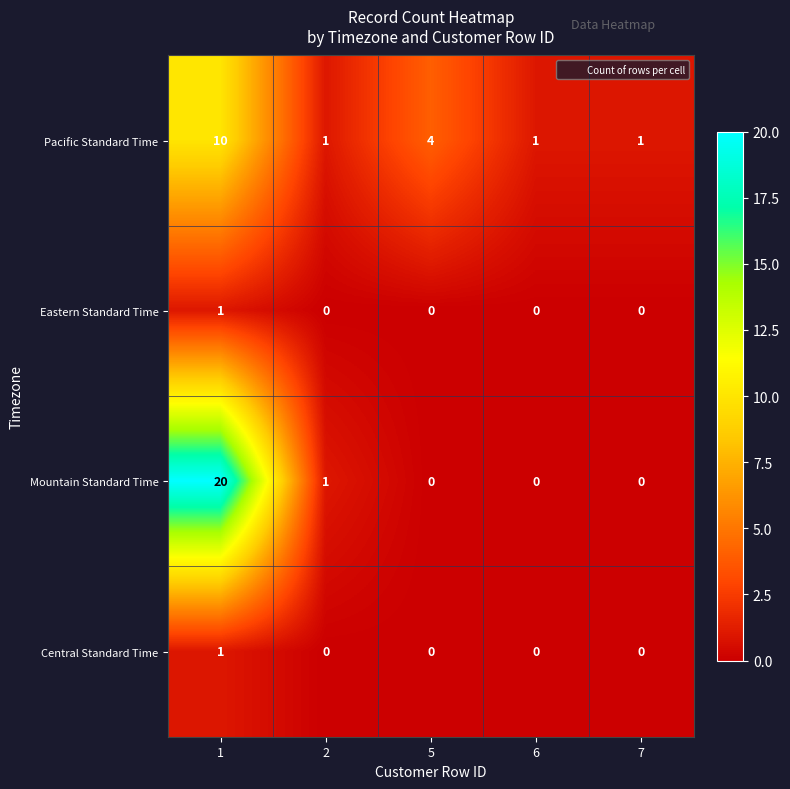

What is the difference between the maximum and second lowest values in the Pacific Standard Time series?

9